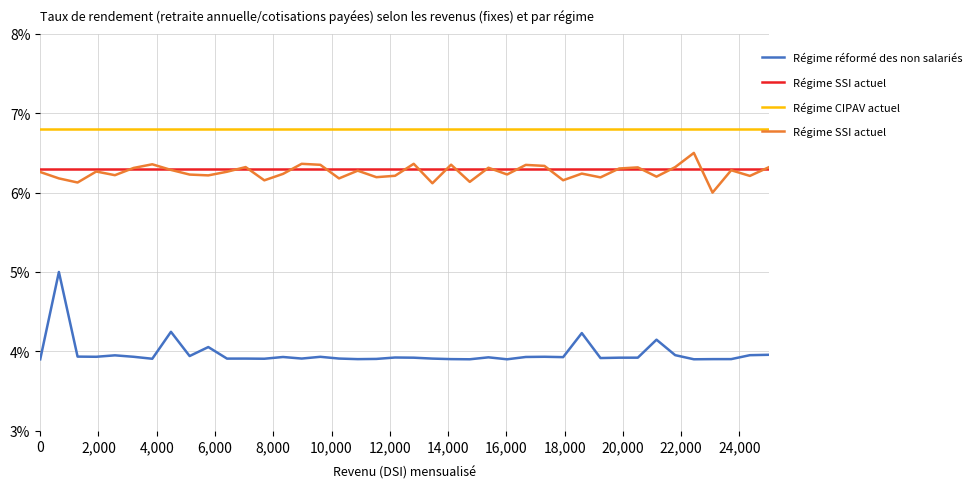

Read the Régime SSI actuel value at 18,000.

0.1